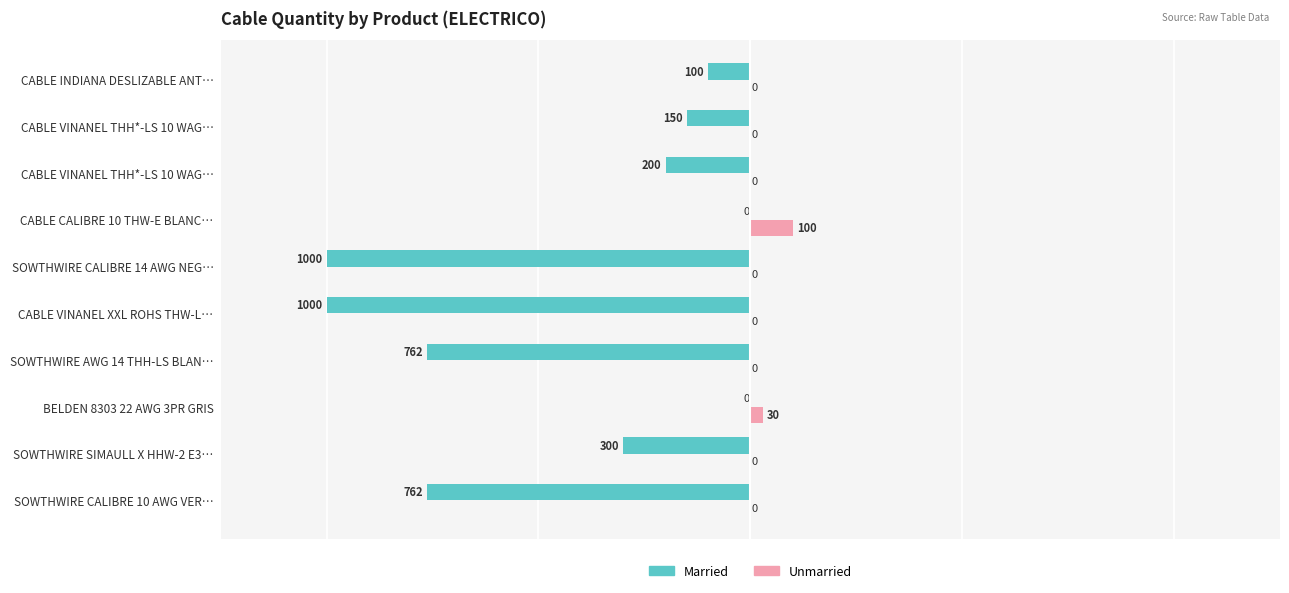

Count the number of data series in this chart.

2